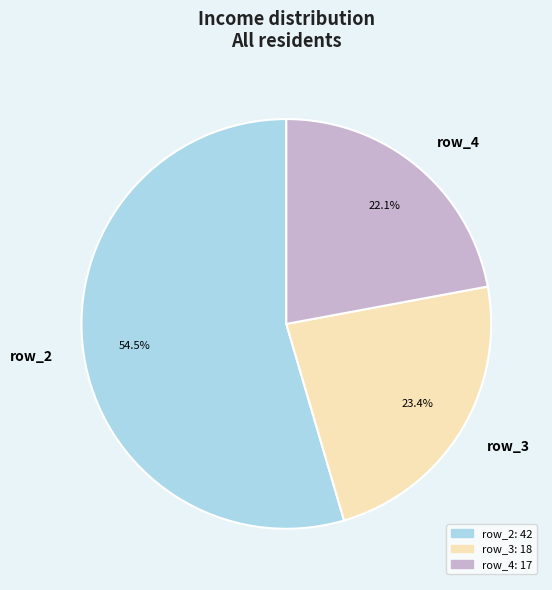

Is there any slice that represents more than half of the pie?

Yes